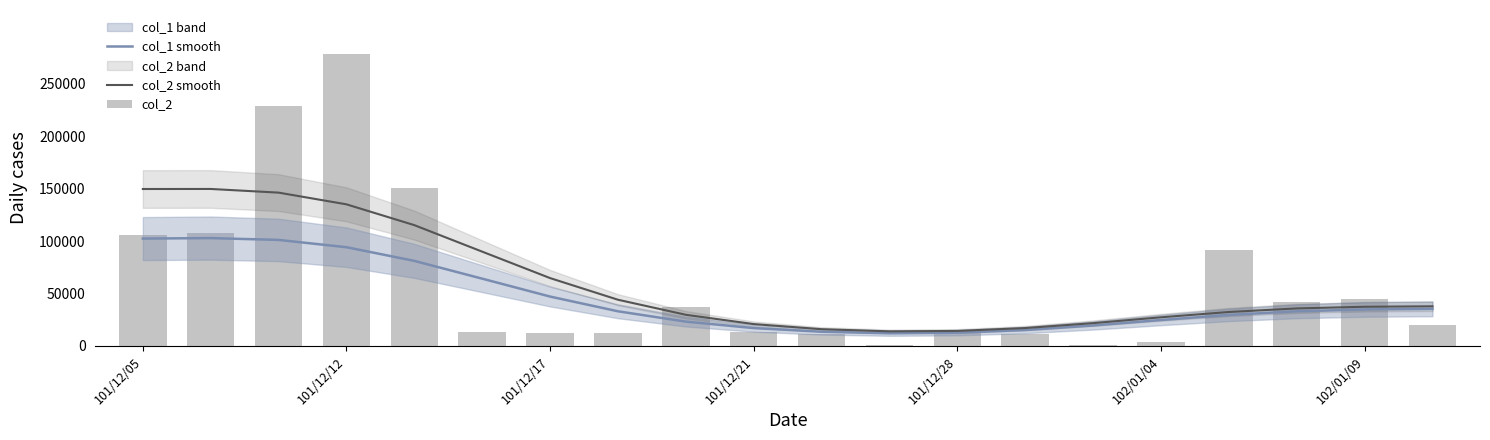

How many data points in col_2 smooth are above 37390?

10